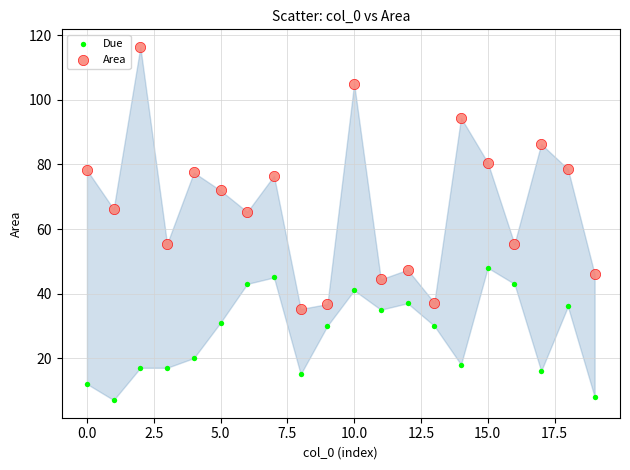

Which series has the widest spread of Y values?

Area